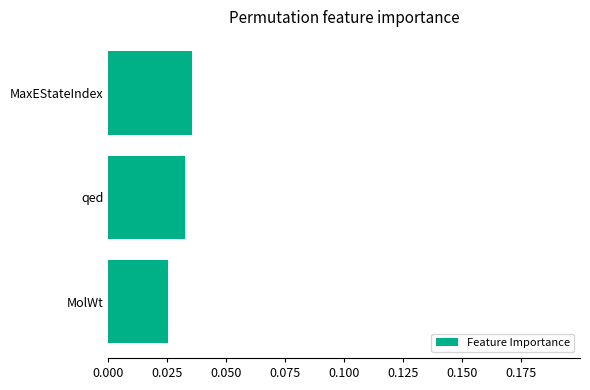

Are the bars grouped side by side (vs. stacked)?

No